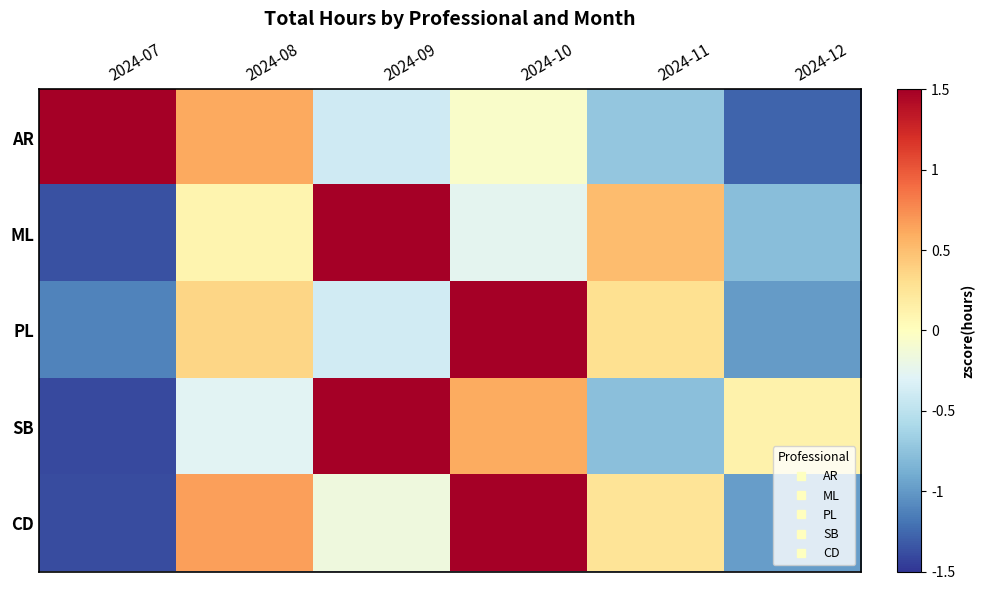

Count the number of categories in the chart.

6